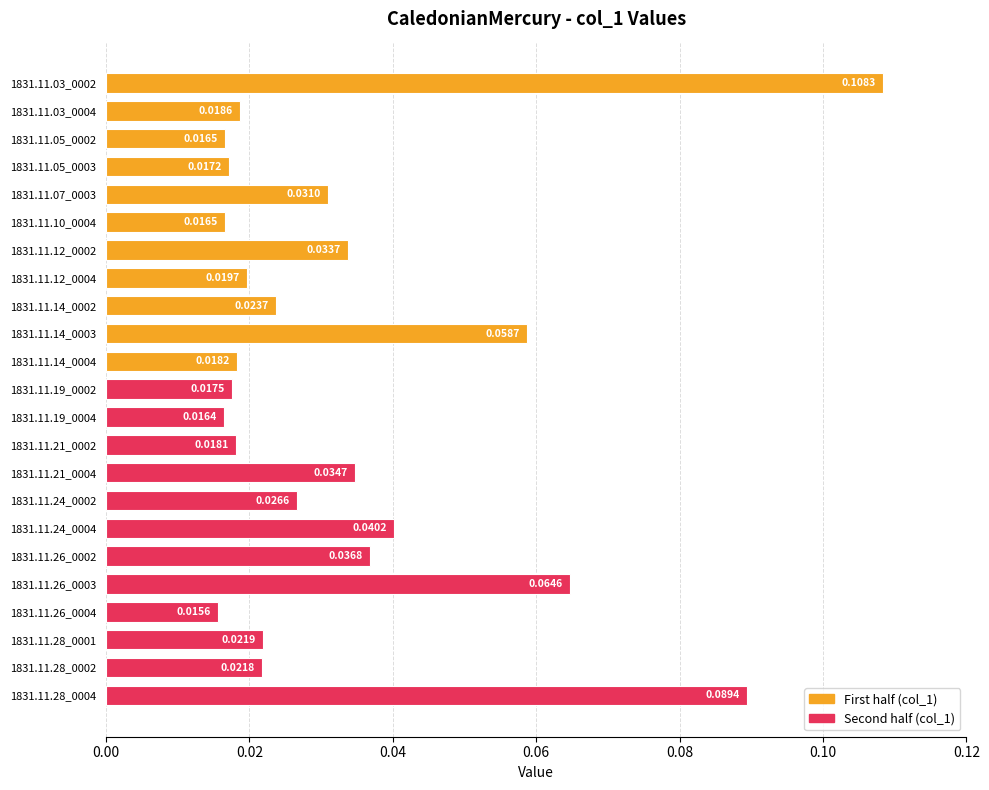

Between 1831.11.21_0004 and 1831.11.26_0003, which is larger?

1831.11.26_0003